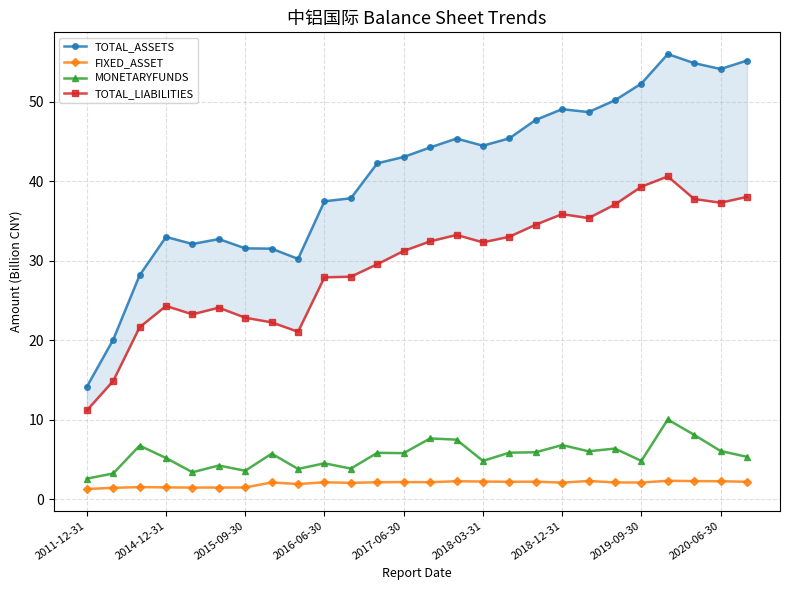

True or false: MONETARYFUNDS has more than 2 interior local peaks.

True